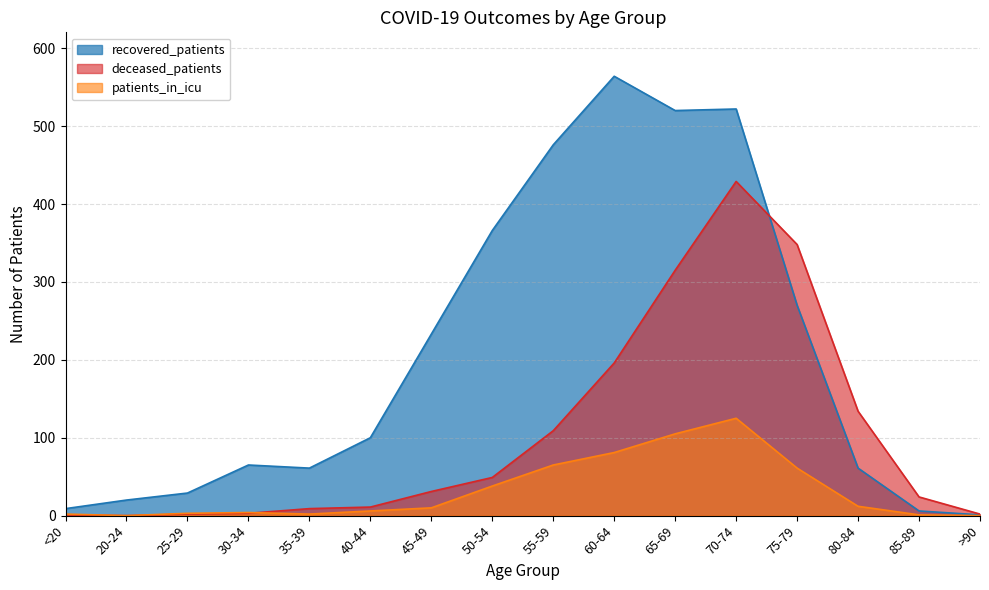

Between which two adjacent categories do recovered_patients and deceased_patients first intersect?

70-74 and 75-79